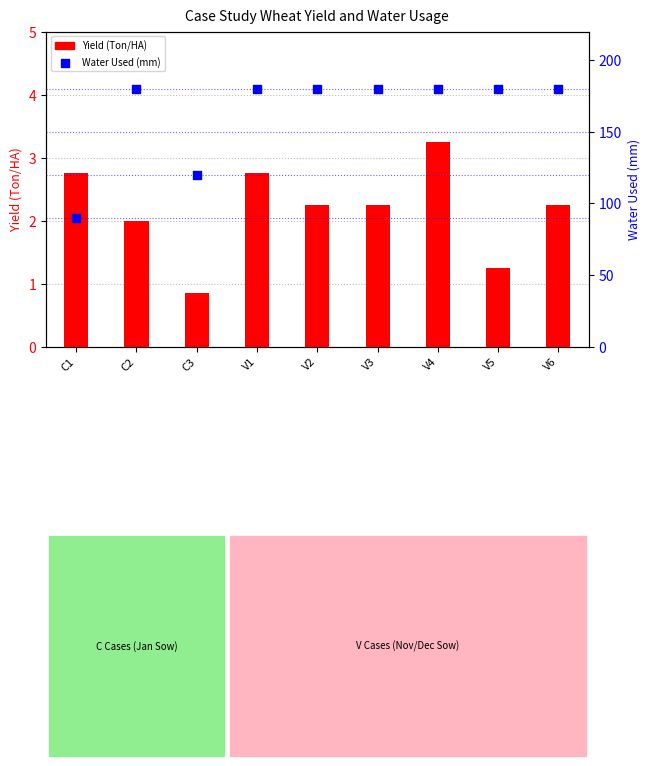

Is the value of Yield (Ton/HA) at C3 greater than the value of Water Used (mm) at C1?

No